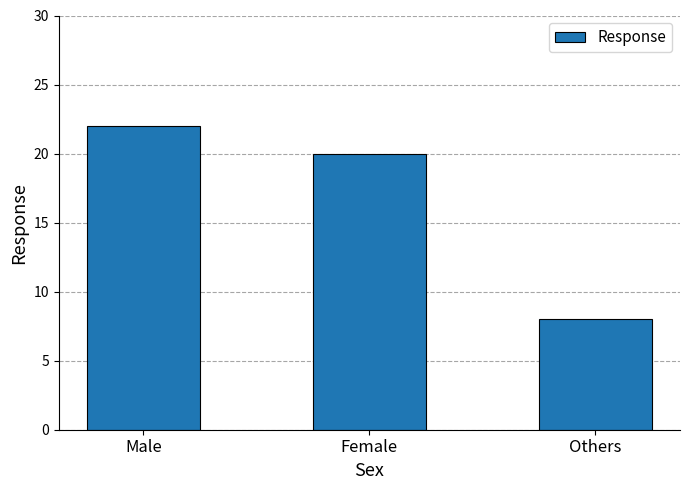

How many values are between 8 and 22?

3